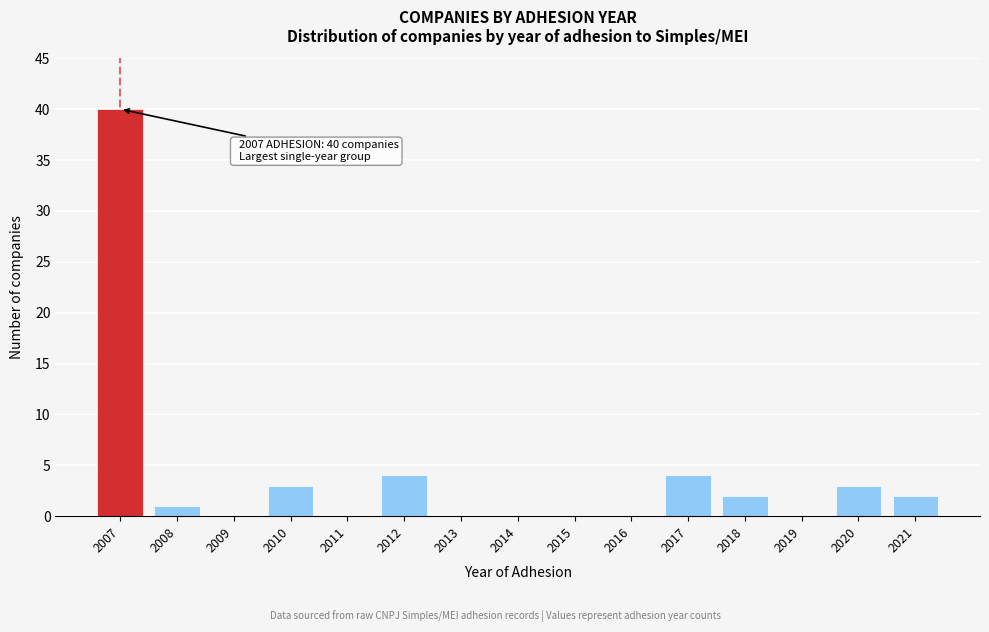

Reading right to left, list all the values displayed in this chart.

2021=2	2020=3	2019=0	2018=2	2017=4	2016=0	2015=0	2014=0	2013=0	2012=4	2011=0	2010=3	2009=0	2008=1	2007=40